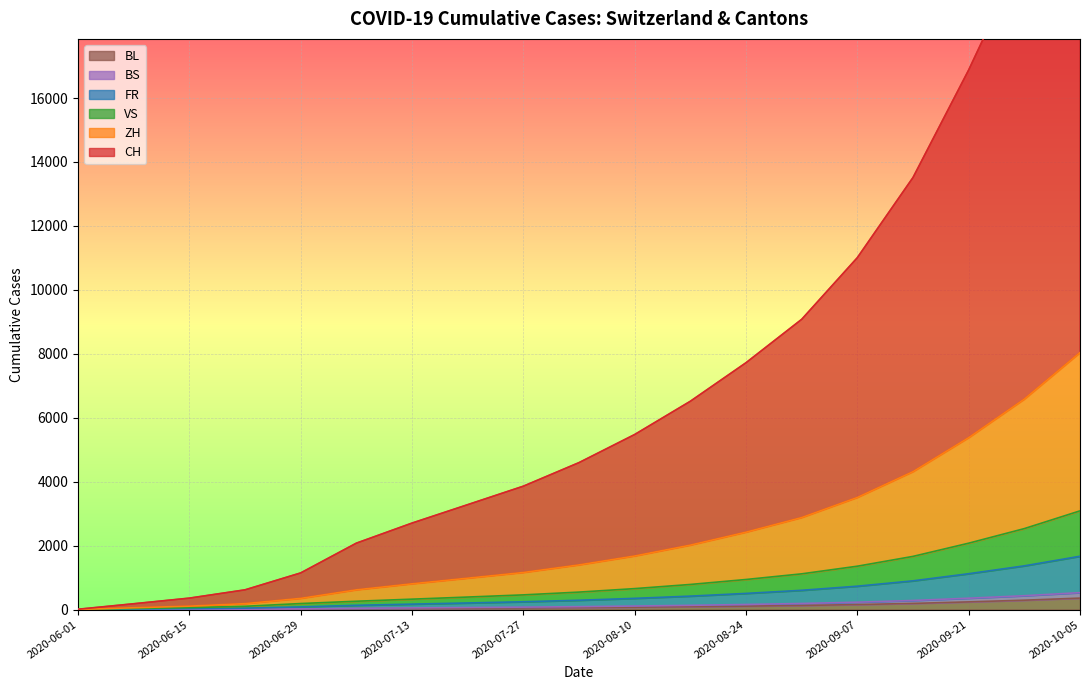

True or false: CH has more than 0 interior local peaks.

False